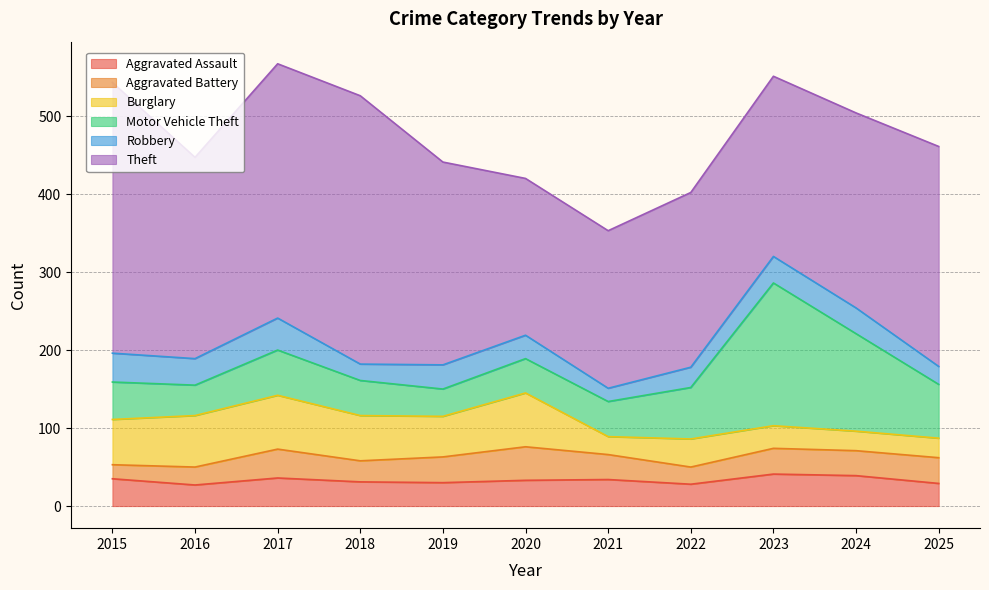

What are all the series names shown in the legend?

Aggravated Assault, Aggravated Battery, Burglary, Motor Vehicle Theft, Robbery, Theft